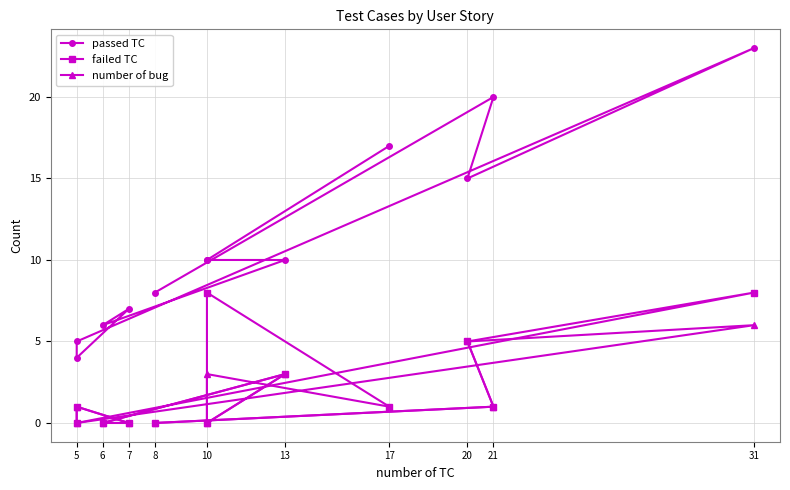

Count the number of categories in the chart.

12